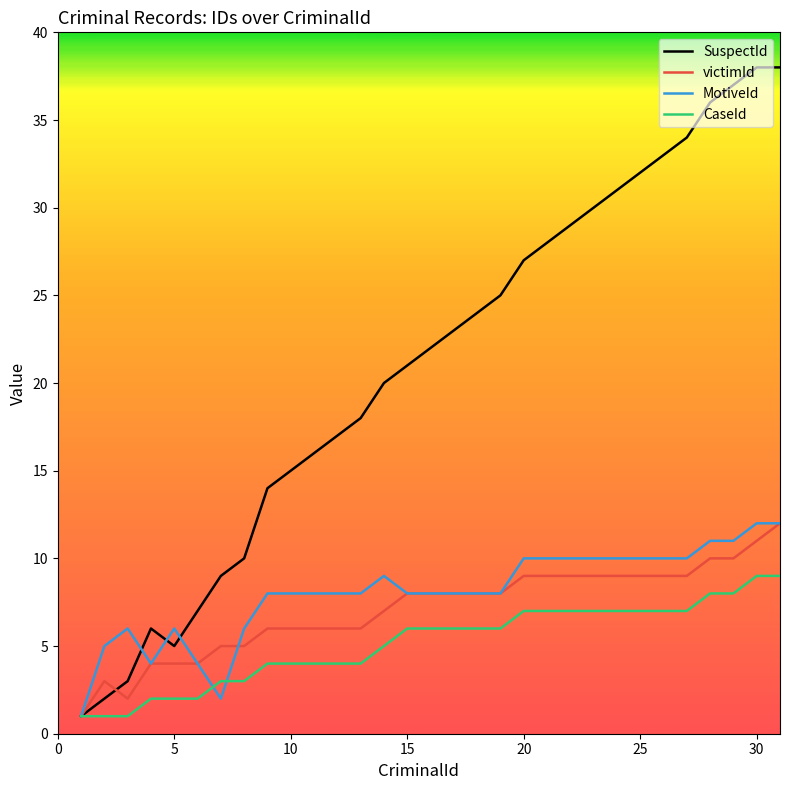

Which series has the largest range (max minus min)?

SuspectId